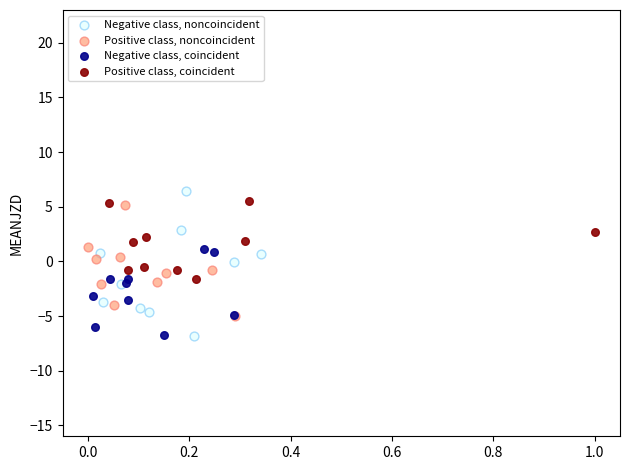

What are all the series names shown in the legend?

Negative class, noncoincident, Positive class, noncoincident, Negative class, coincident, Positive class, coincident